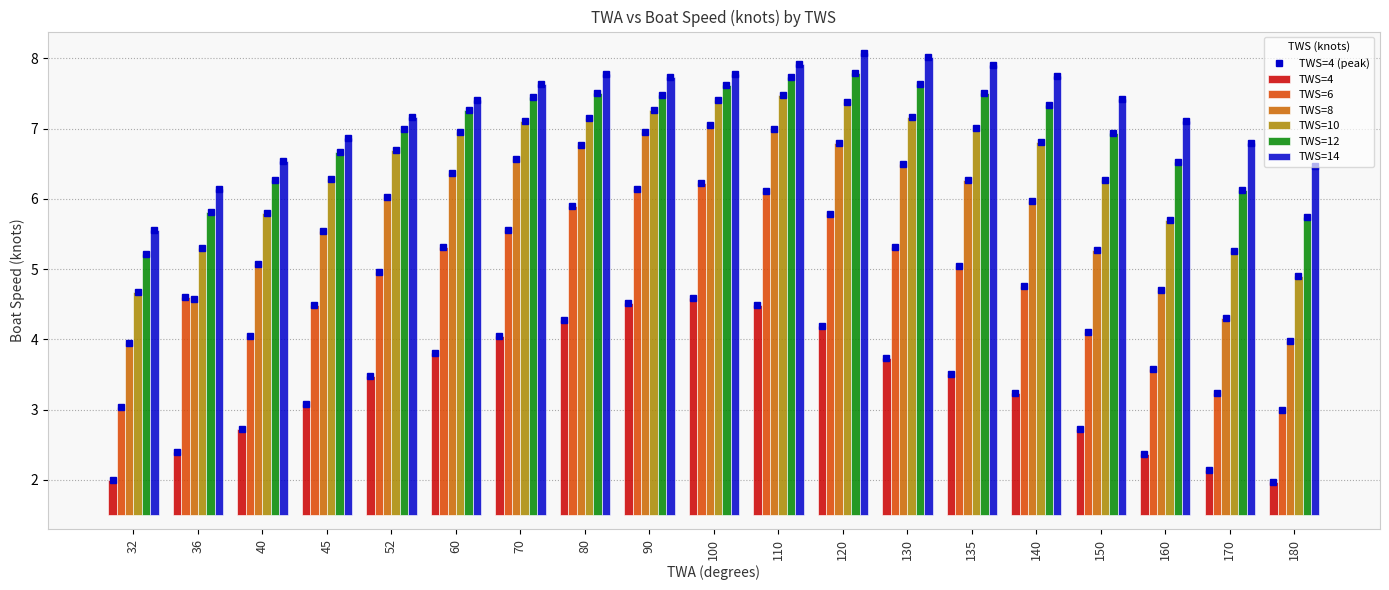

What is the sum of the TWS=4 values at 130 and 170?

5.9